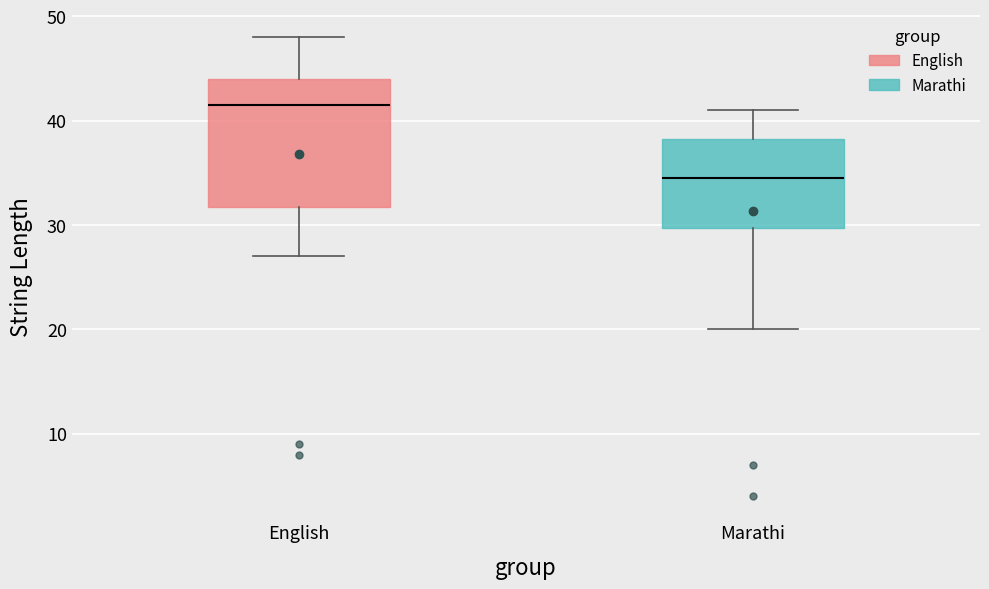

Which box's median line is the highest?

English